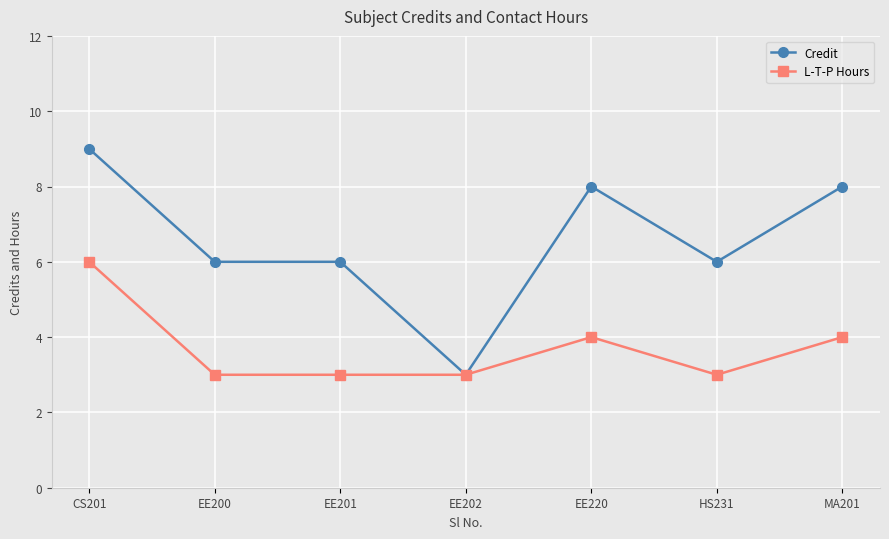

Rank the series at EE220 from lowest to highest value.

L-T-P Hours, Credit